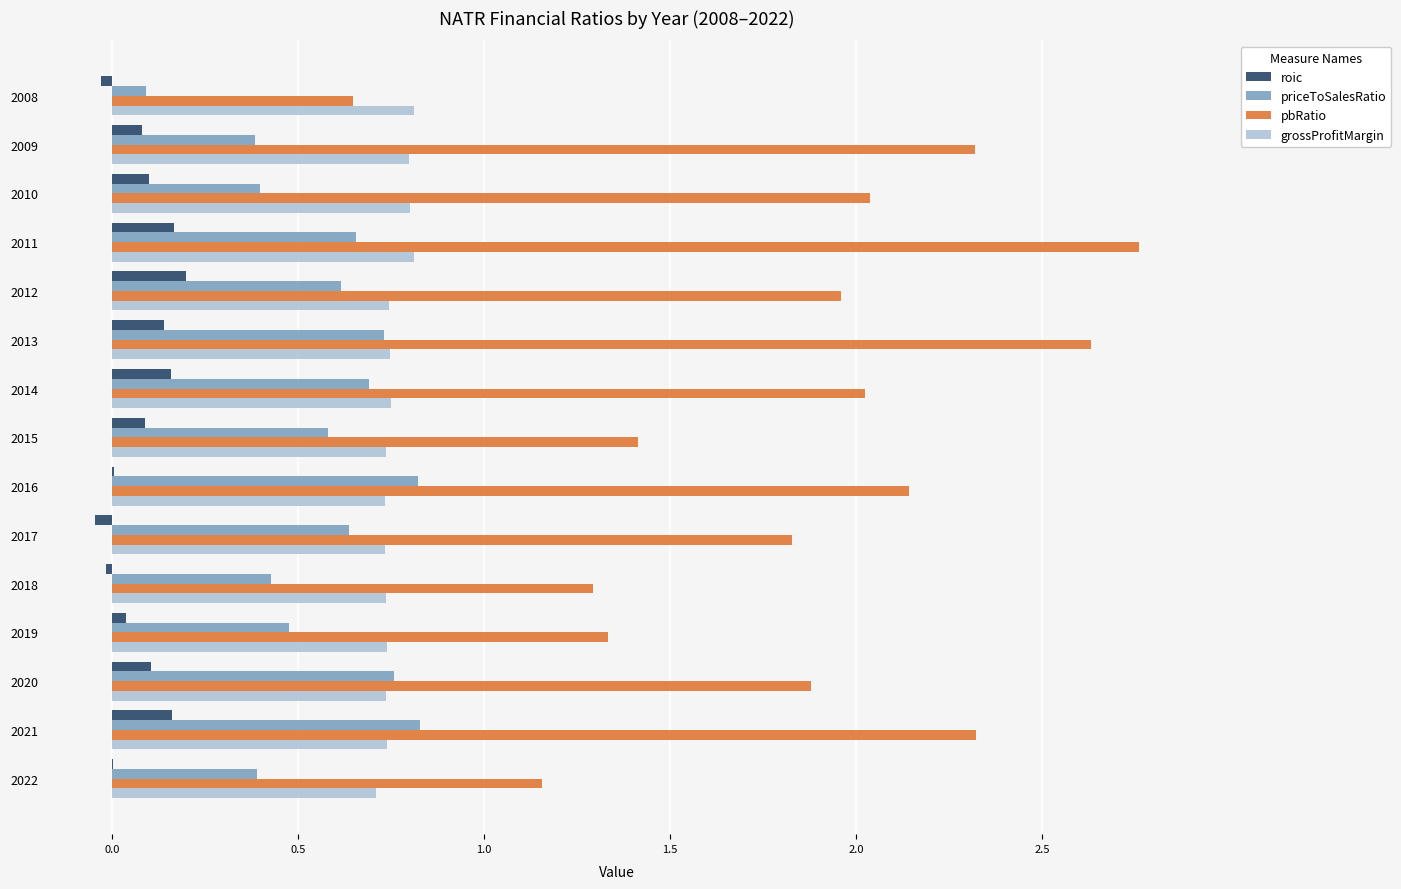

Which series has the largest range (max minus min)?

pbRatio